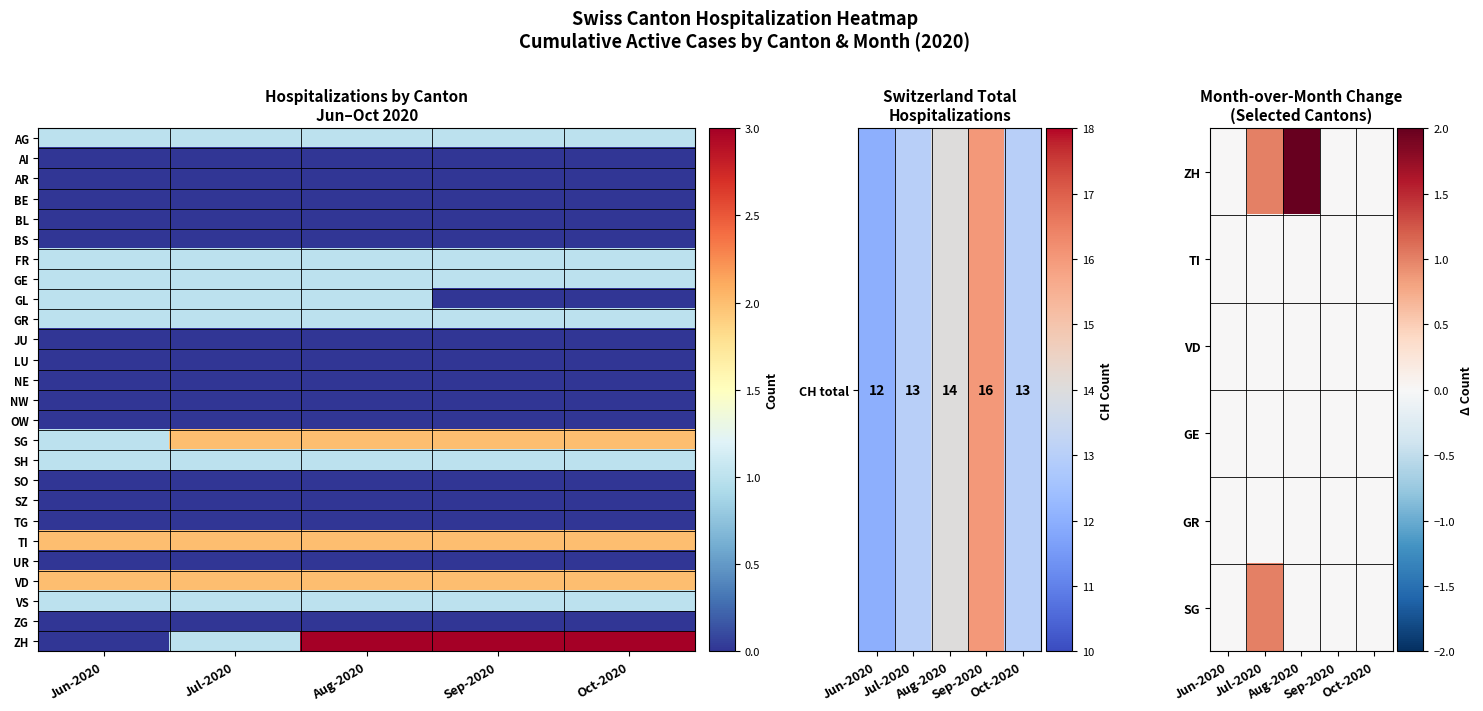

How many data points does each series have?

5